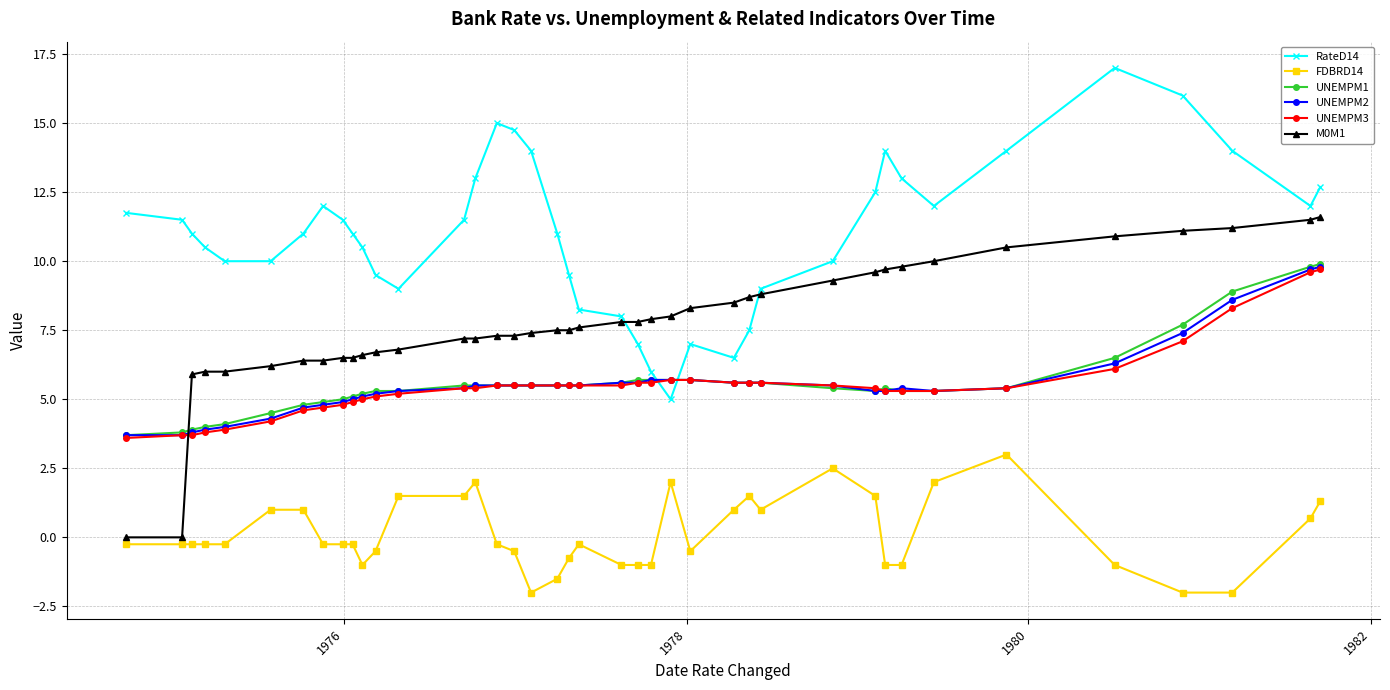

What are all the series names shown in the legend?

RateD14, FDBRD14, UNEMPM1, UNEMPM2, UNEMPM3, M0M1